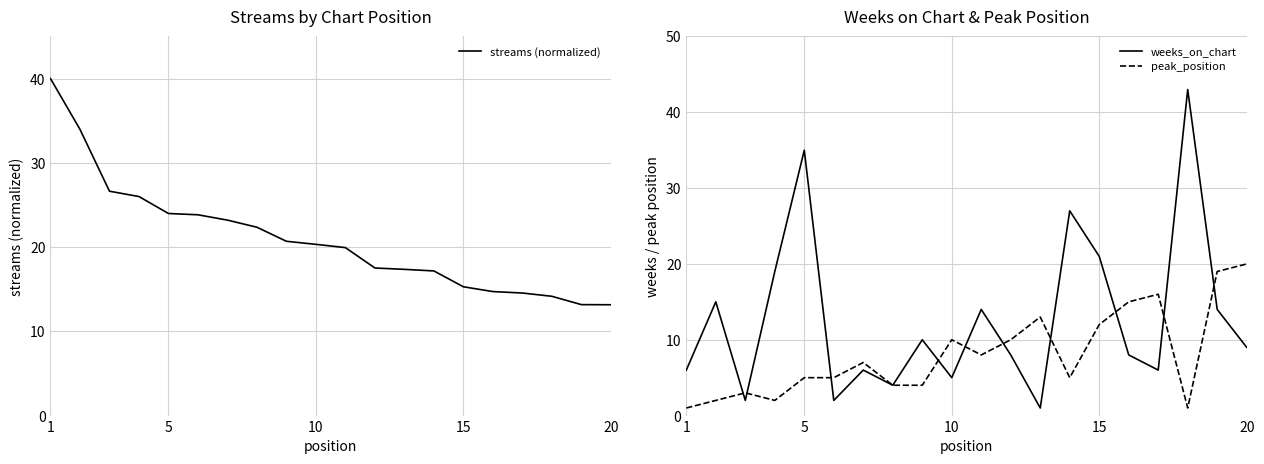

Which series ends up on top after the final intersection of streams (normalized) and peak_position?

peak_position